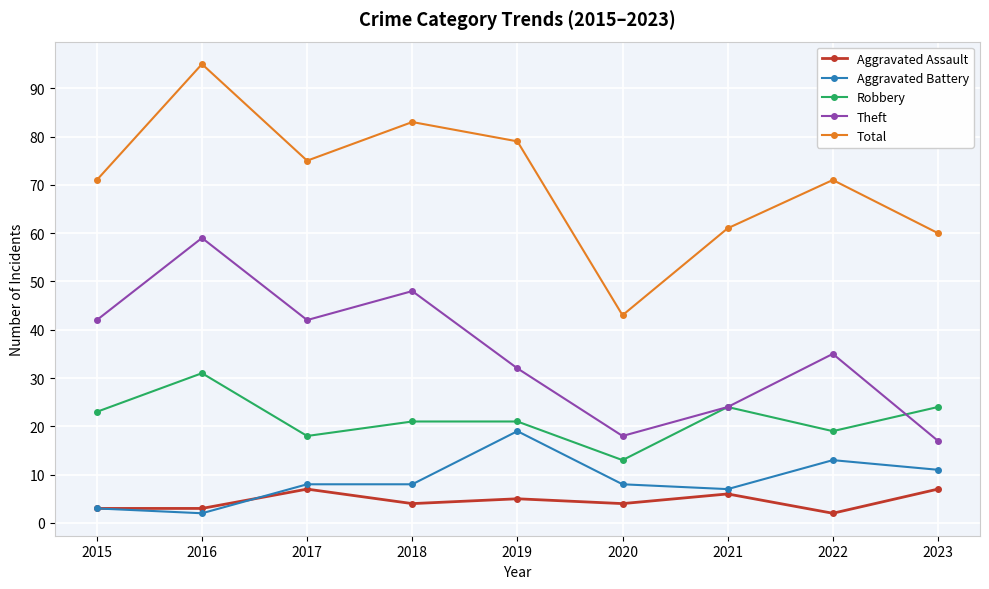

Read the Theft value at 2022, to the nearest 10.

40